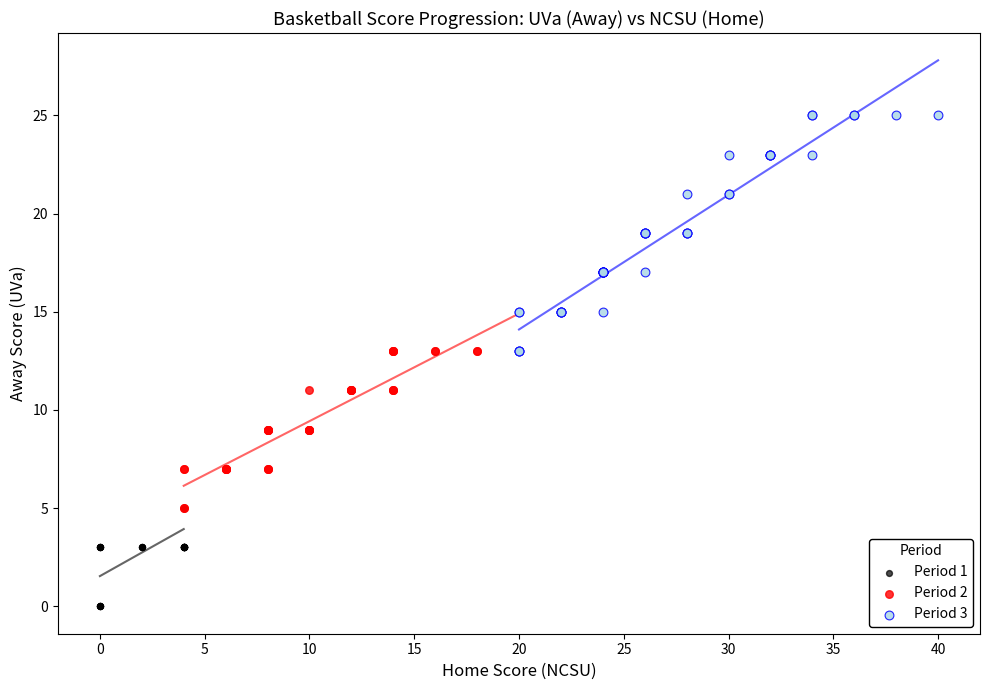

Which series has the largest Y range (max minus min)?

Period 3